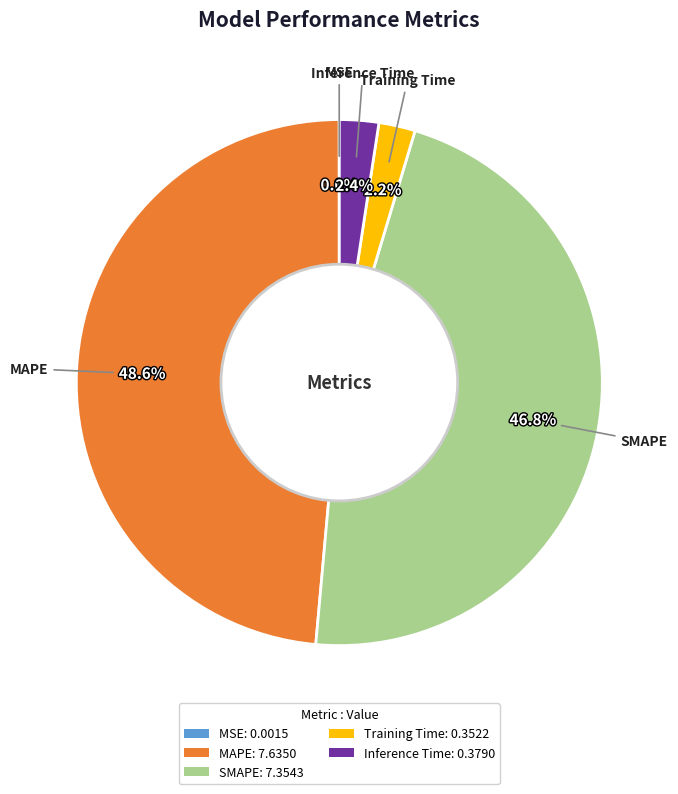

Is MAPE: 7.6350 the majority of the pie?

No